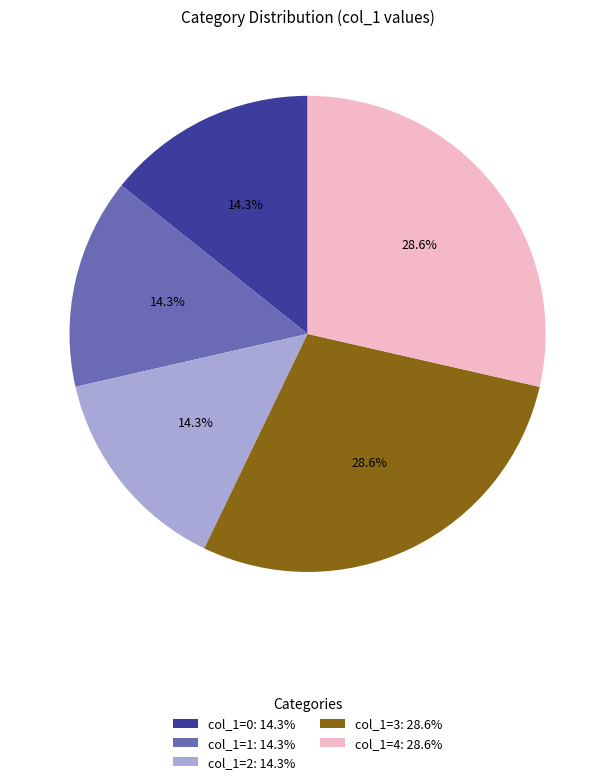

Combined, do col_1=3: 28.6% and col_1=0: 14.3% account for over 50%?

No